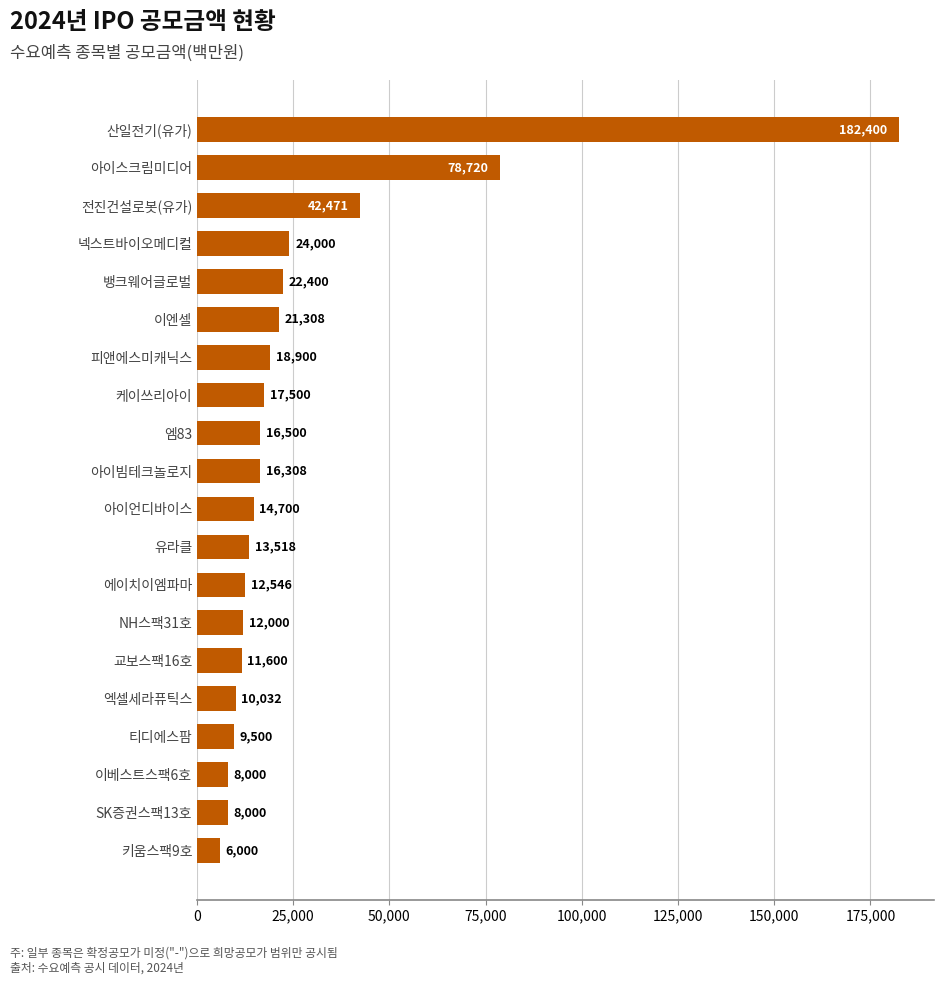

True or false: the data shows 17500 at 케이쓰리아이.

True